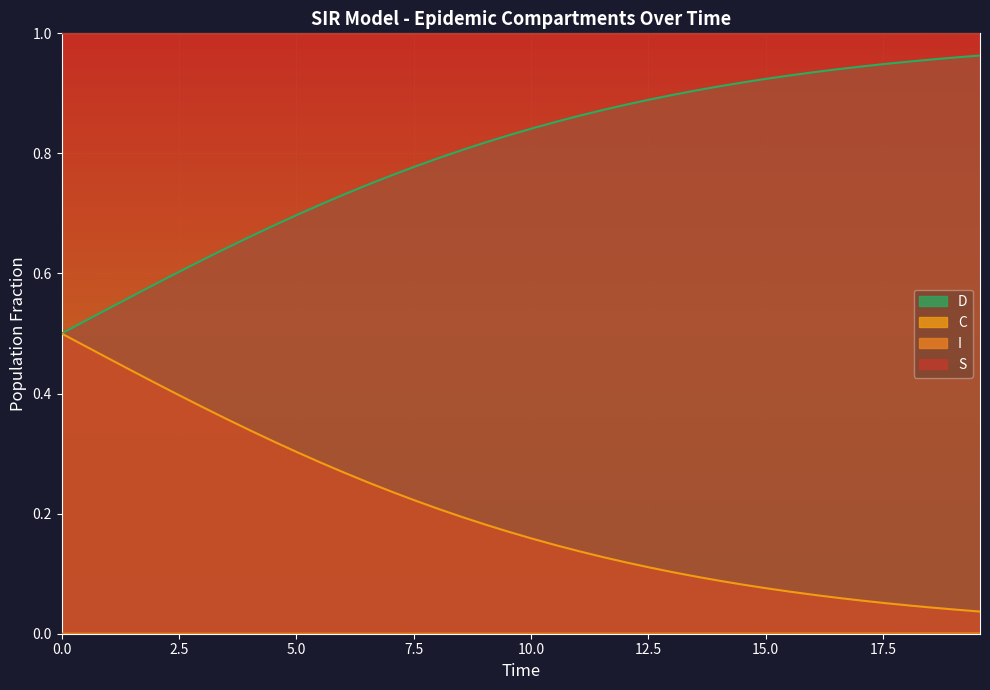

Which series has the largest total across all categories?

S